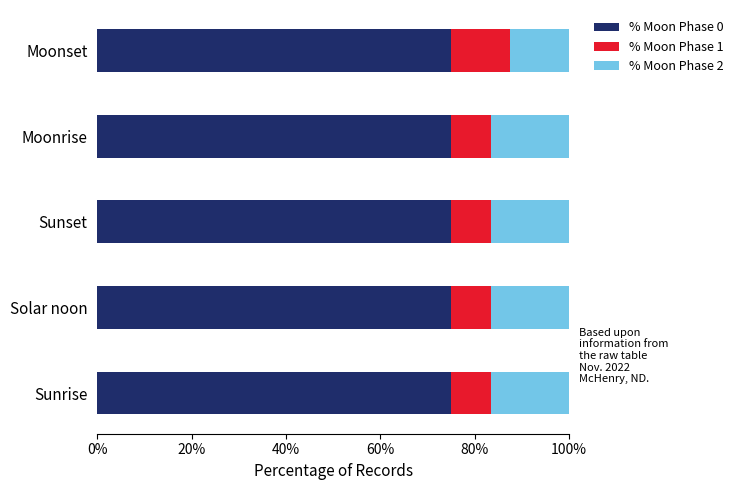

What is the lowest value of the % Moon Phase 0 series?

75.0